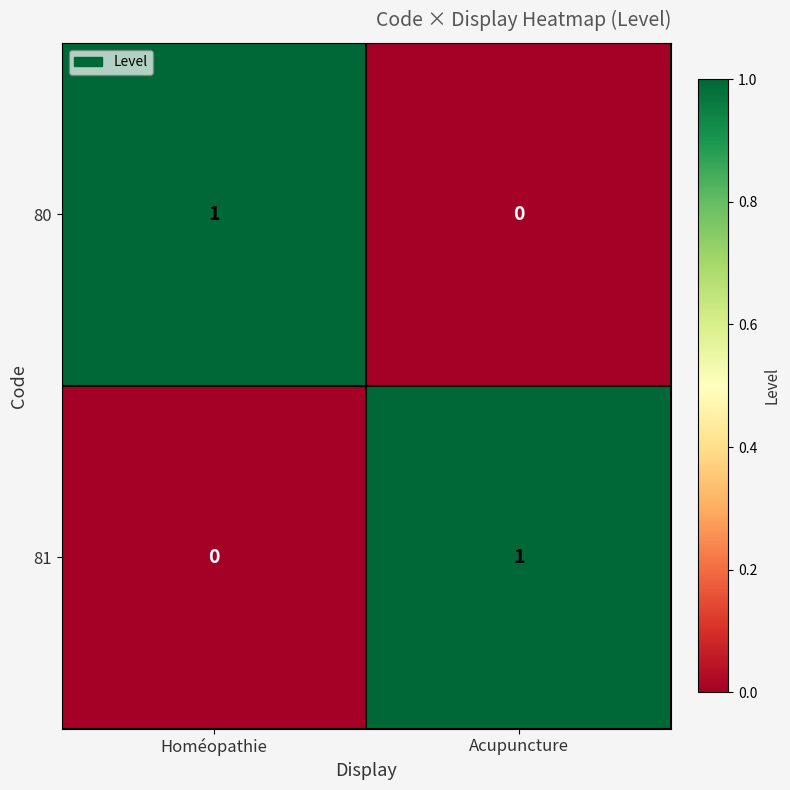

True or false: 81 has a value of -1 at Homéopathie.

False